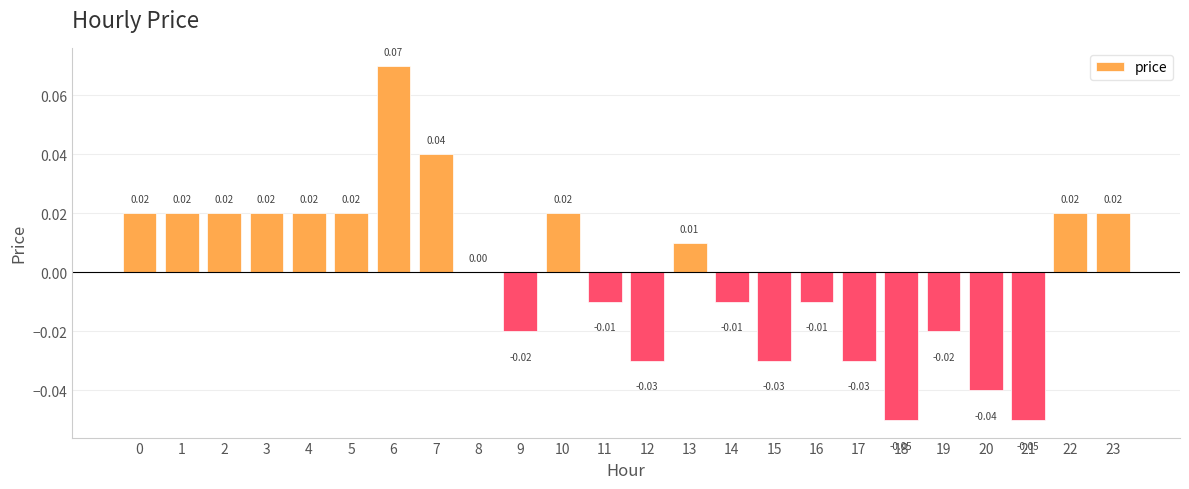

List the labels in order of value, smallest first.

18, 21, 20, 12, 15, 17, 9, 19, 11, 14, 16, 8, 13, 0, 1, 2, 3, 4, 5, 10, 22, 23, 7, 6